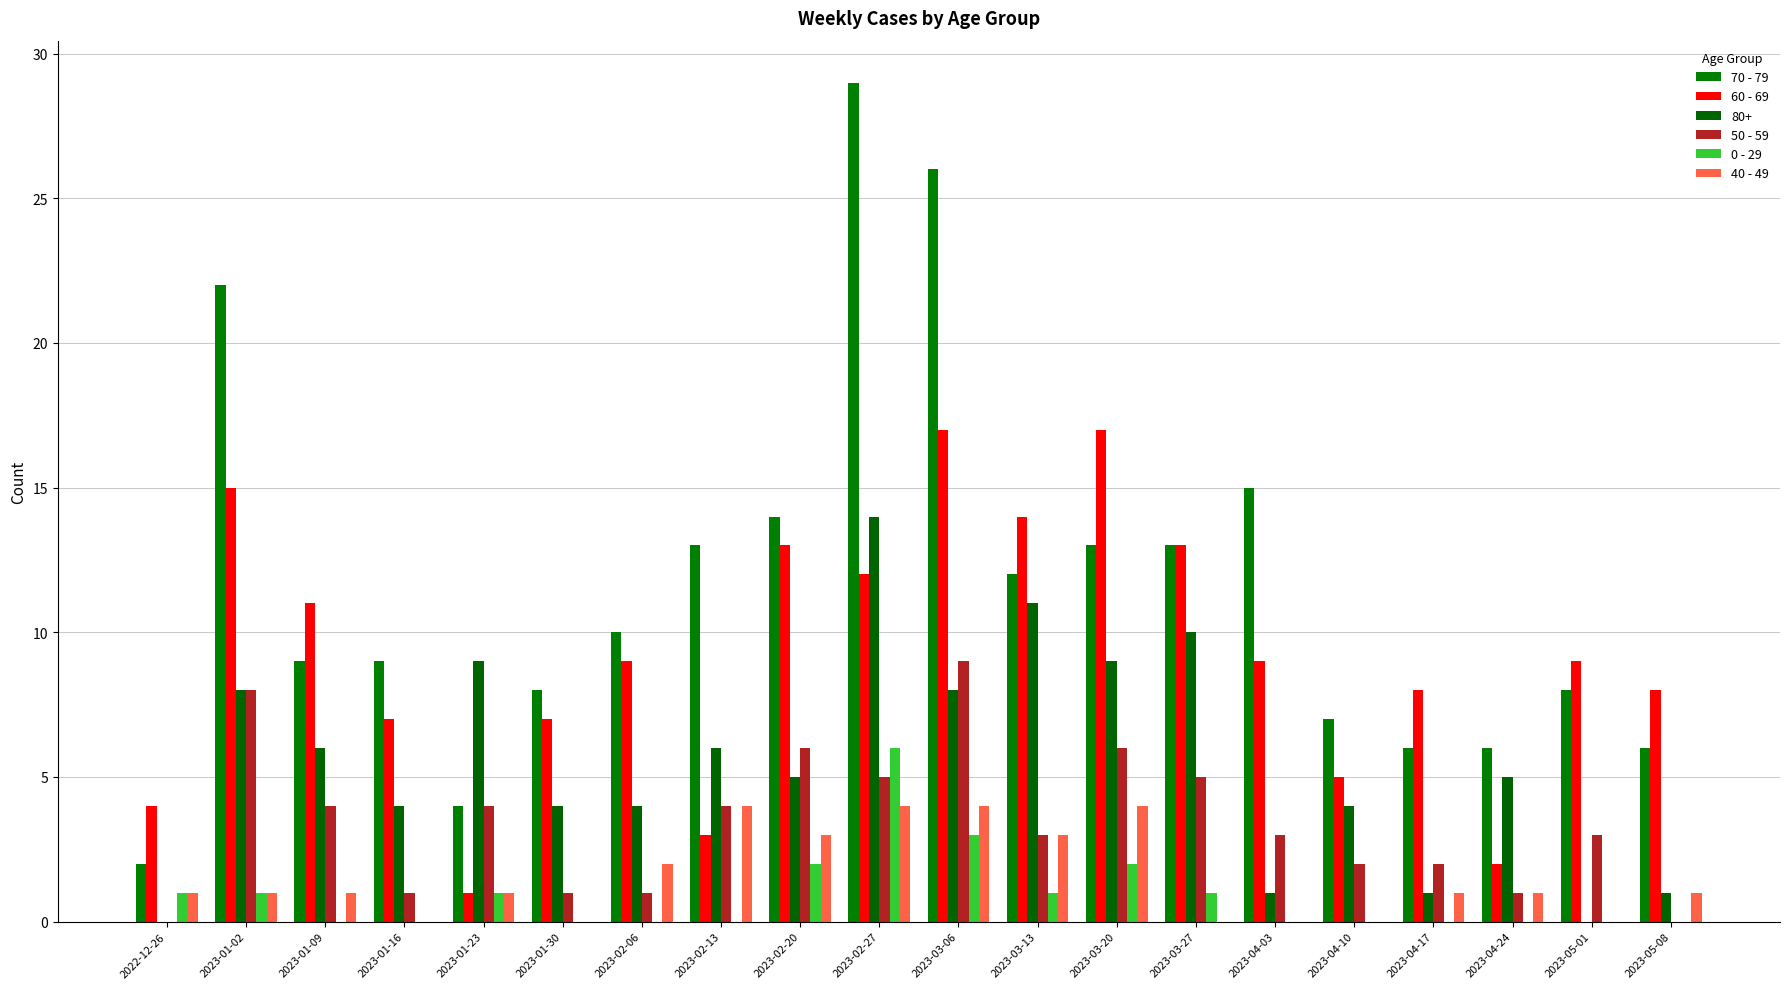

What is the approximate value of 60 - 69 at 2023-05-01, to the nearest 10?

10